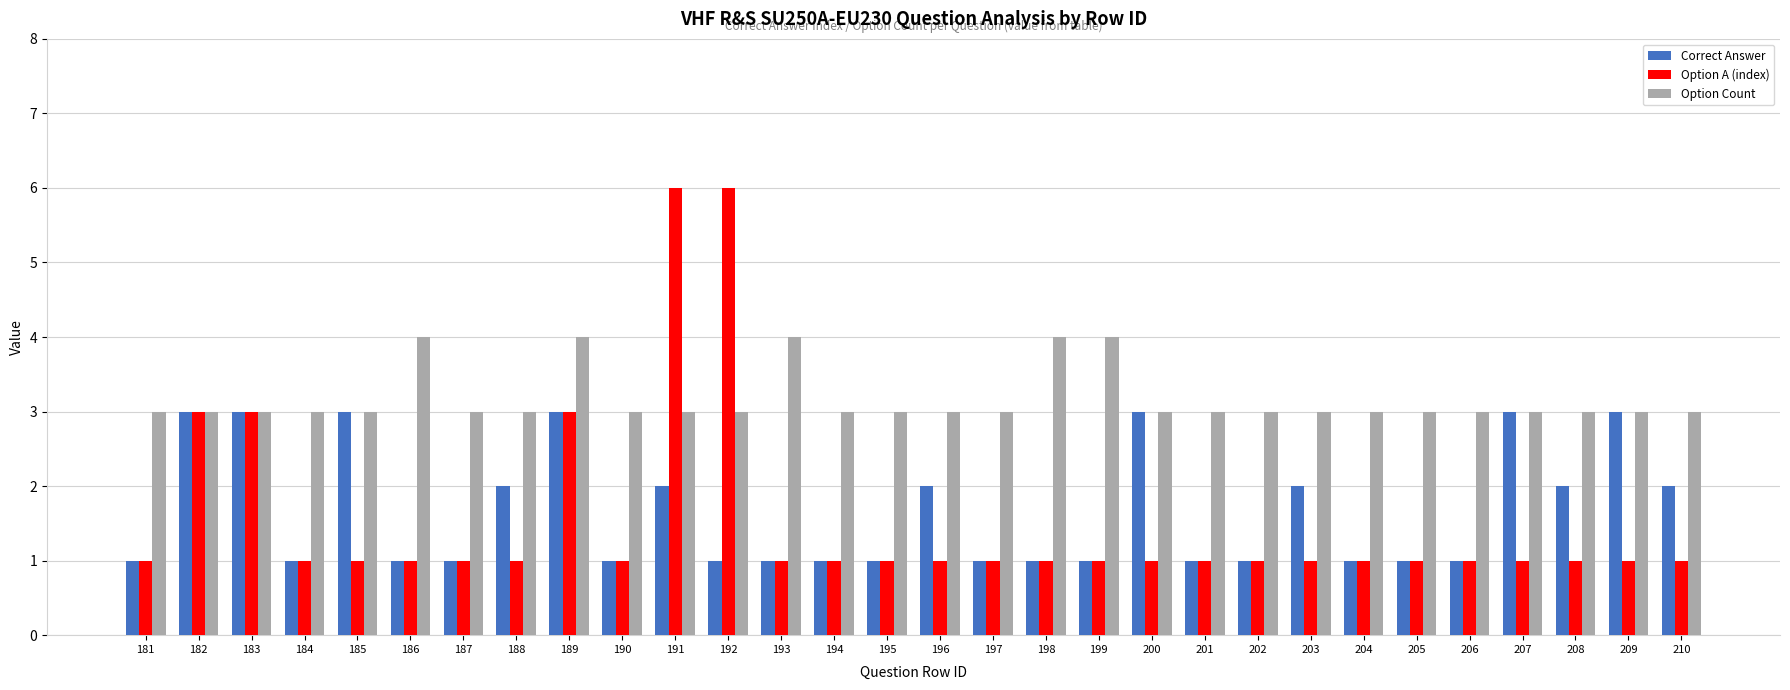

What is the difference between the Option Count values at 206 and 198?

1